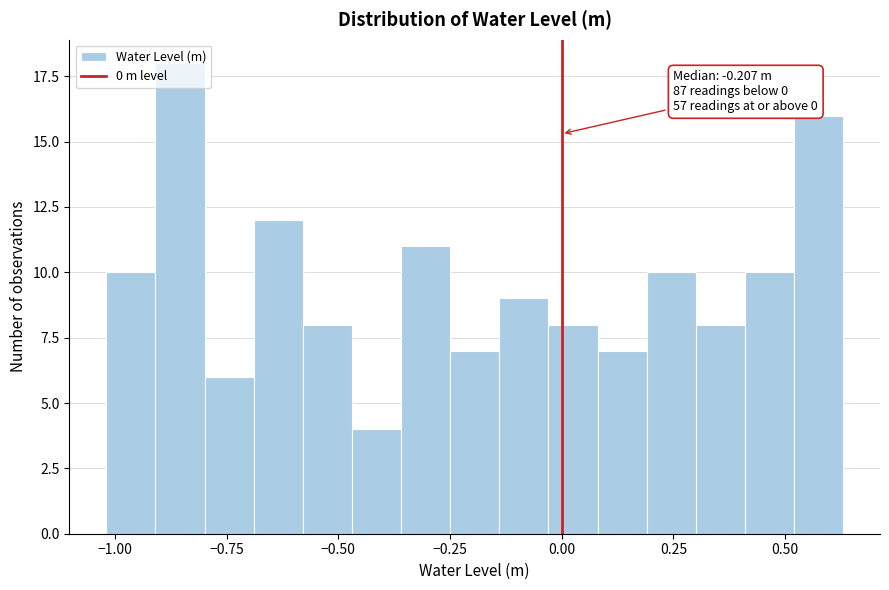

Read against the x-axis, roughly where is the centre of the tallest bar?

-0.85